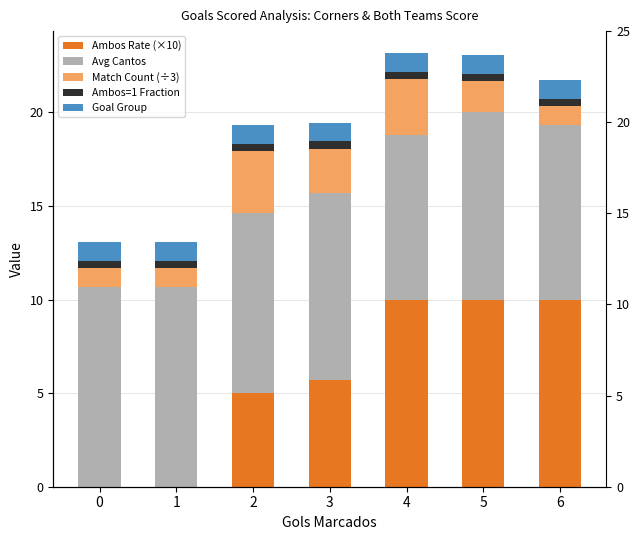

Reading right to left, transcribe all the data shown in this chart.

Ambos Rate (×10): 10.0	10.0	10.0	5.7	5.0	0.0	0.0
Avg Cantos: 9.3	10.0	8.8	10.0	9.6	10.7	10.7
Match Count (÷3): 1.0	1.7	3.0	2.3	3.3	1.0	1.0
Ambos=1 Fraction: 0.4	0.4	0.4	0.4	0.4	0.4	0.4
Goal Group: 1.0	1.0	1.0	1.0	1.0	1.0	1.0